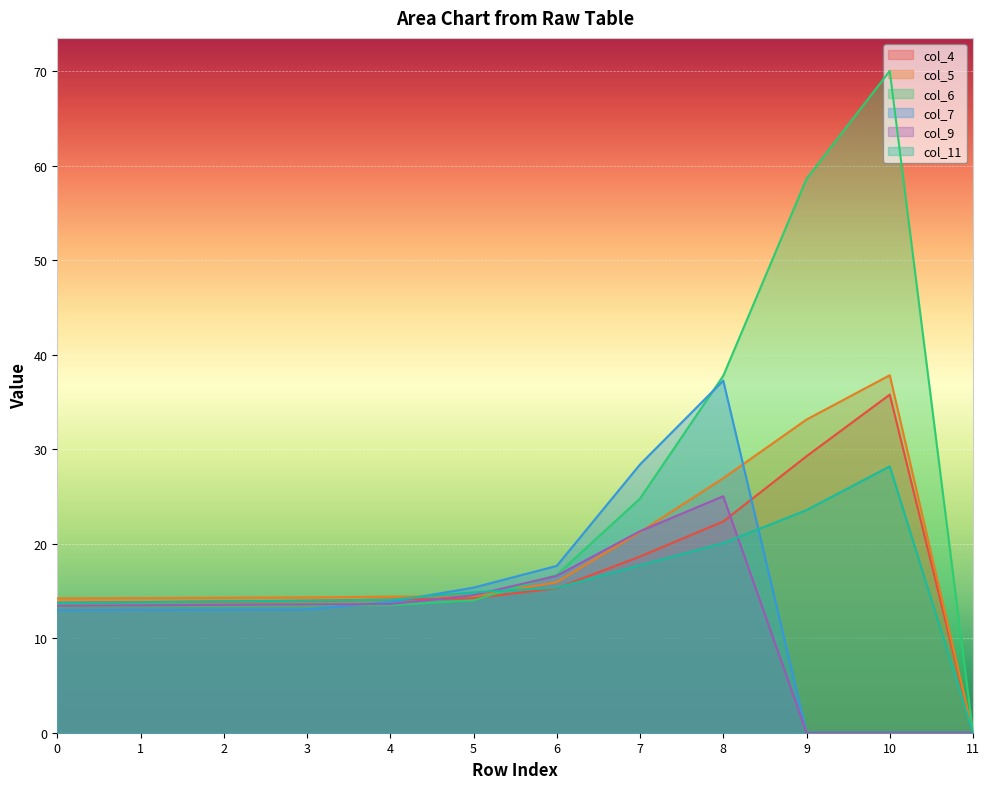

Which has a higher value, 4 or 1?

4